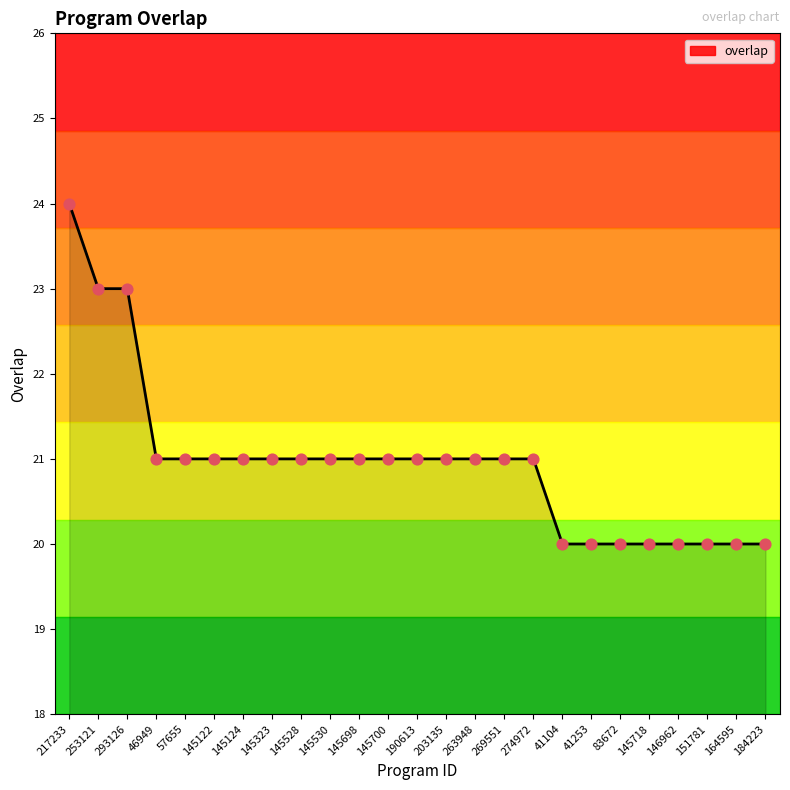

Which has a higher value, 145122 or 145718?

145122